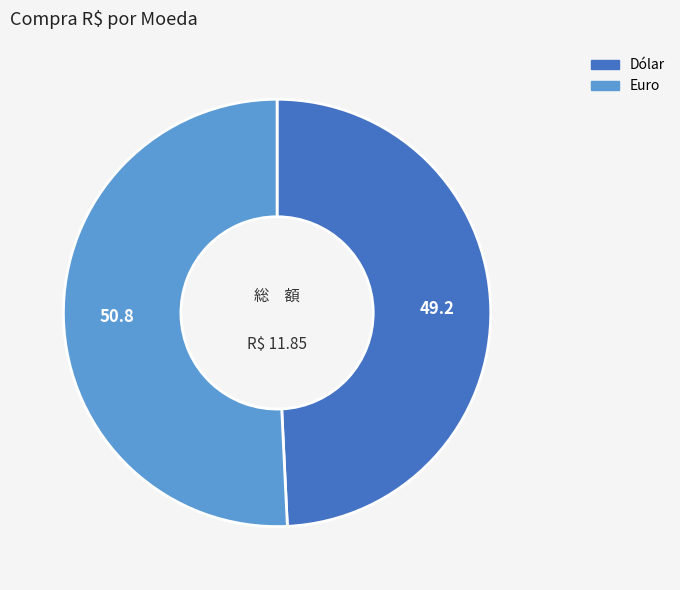

Which slice is the largest?

Euro